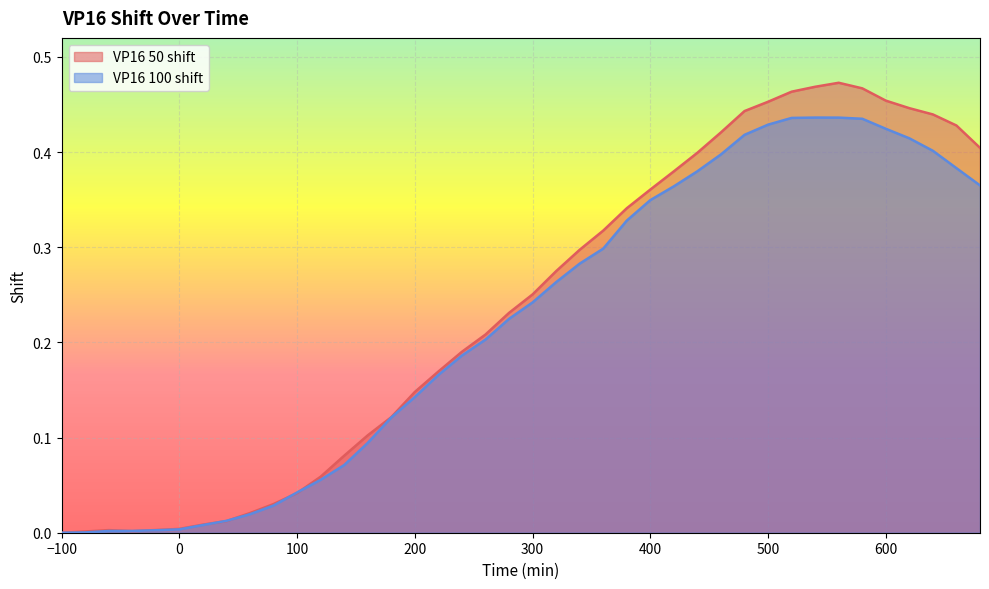

How many positive values does the VP16 100 shift series have?

39